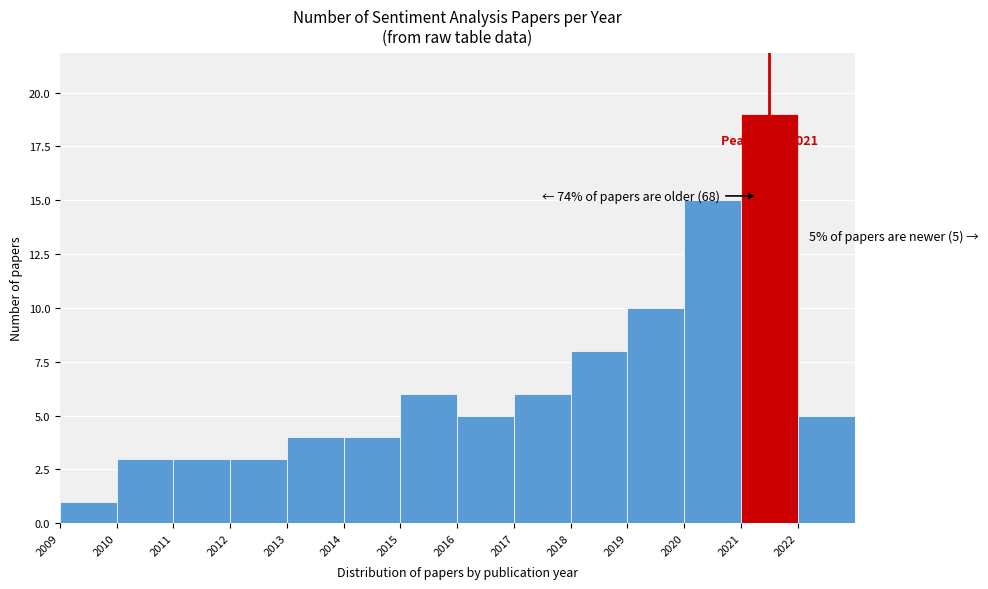

Over which range of the x-axis is the bar tallest?

2021 to 2022